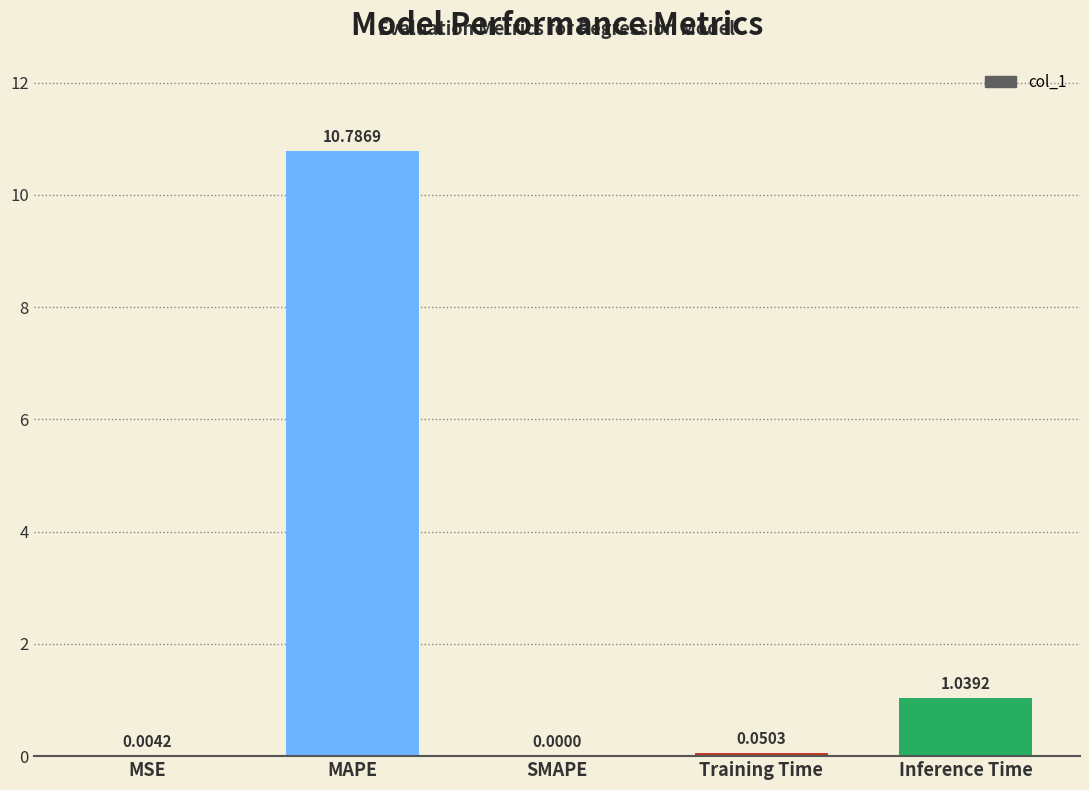

How many values are above zero?

4